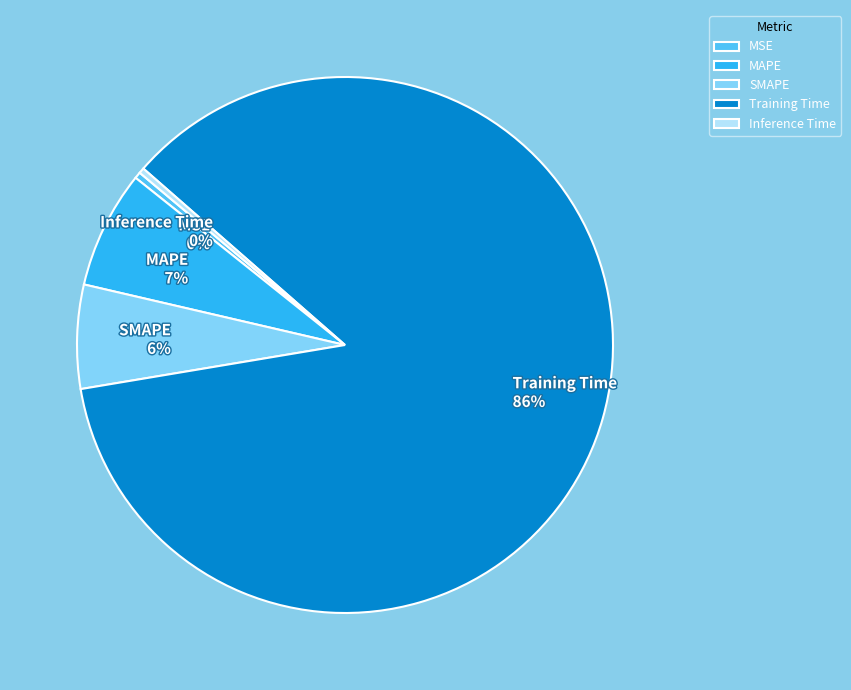

How many slices are in this pie chart?

5